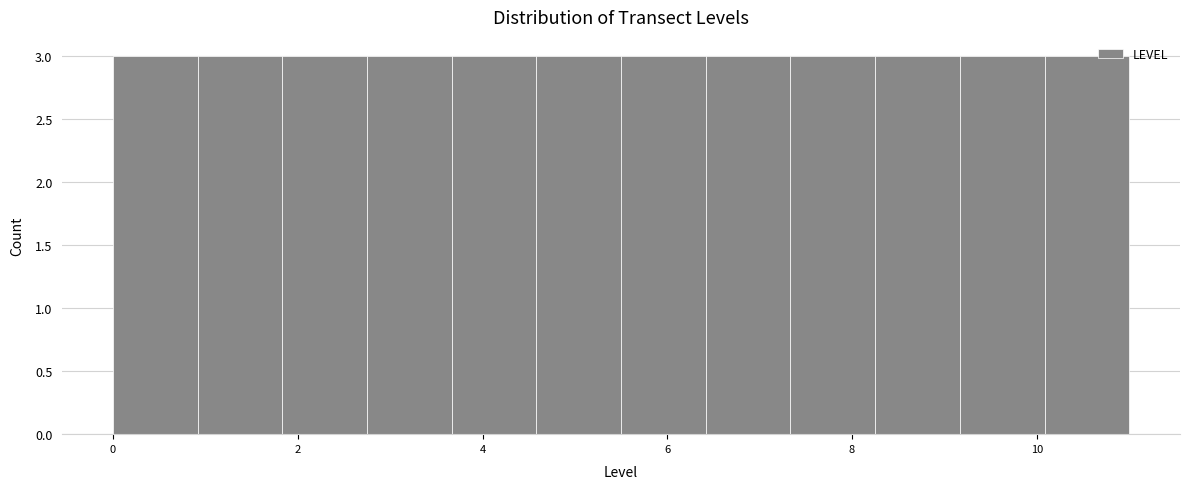

What is the height of the bar covering 0.0 to 1.0 on the x-axis? Neither the bar edges nor the heights are printed on the chart, so give them approximately, as read against the axes.

3